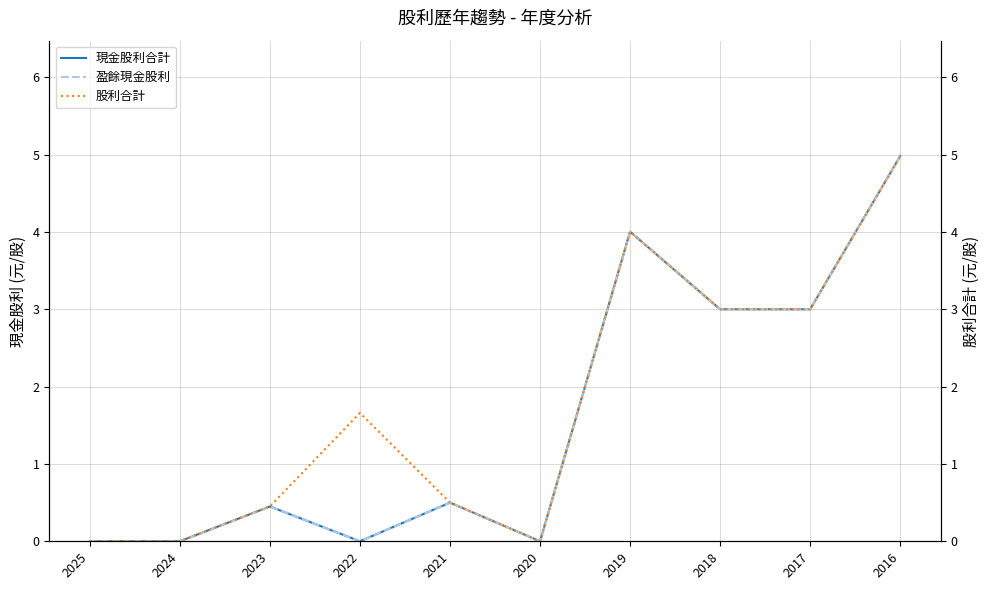

Where is the first local minimum for 盈餘現金股利?

2022